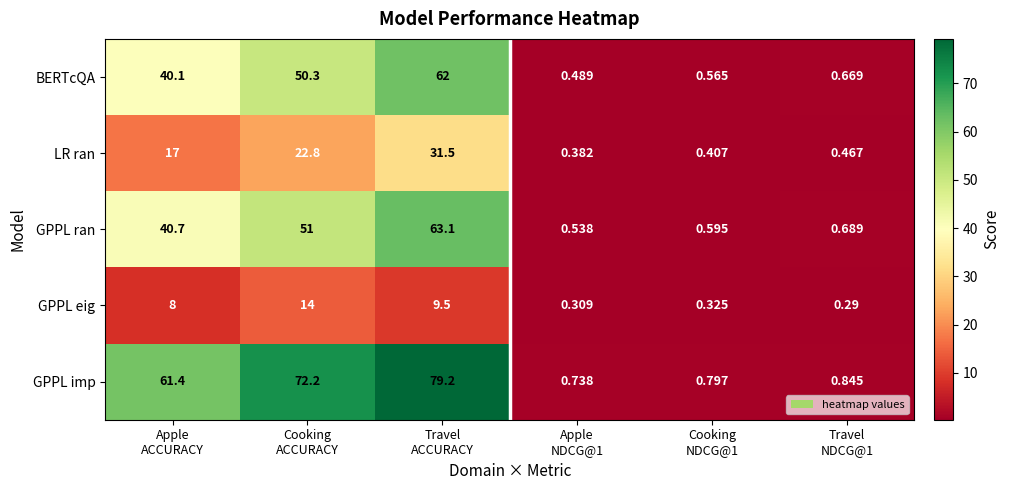

Which series has the largest total across all categories?

GPPL imp